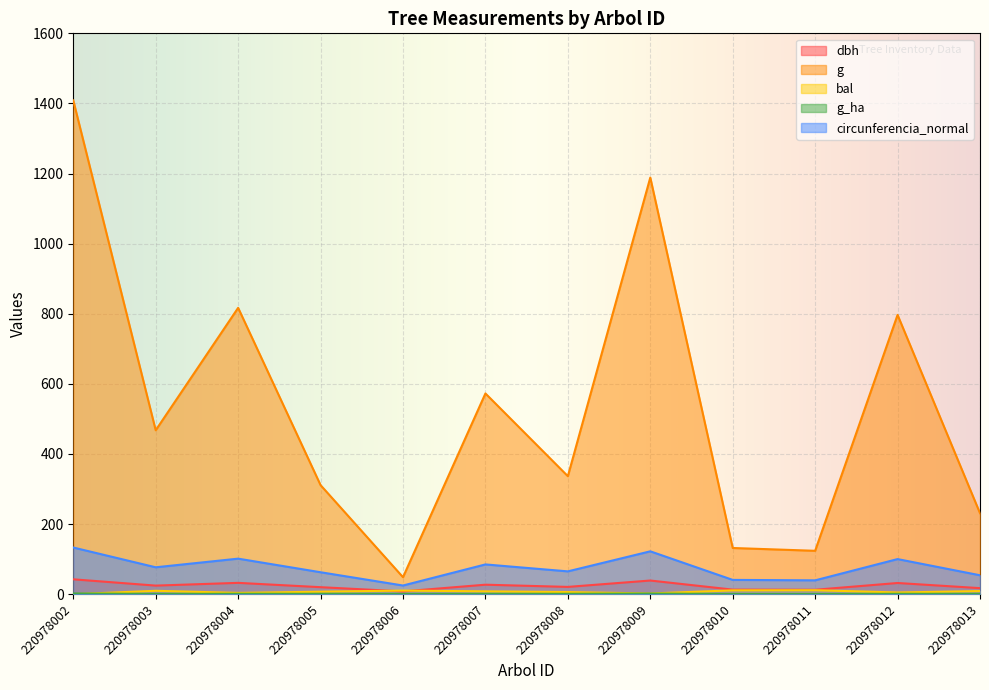

The bal series shows 13.7 at 220978013. True or false?

False